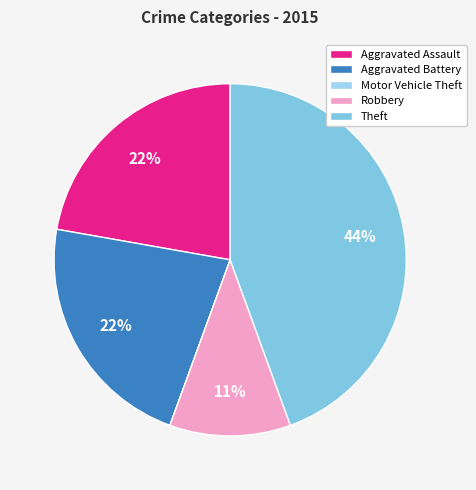

Is the sum of Aggravated Assault and Theft greater than half?

Yes